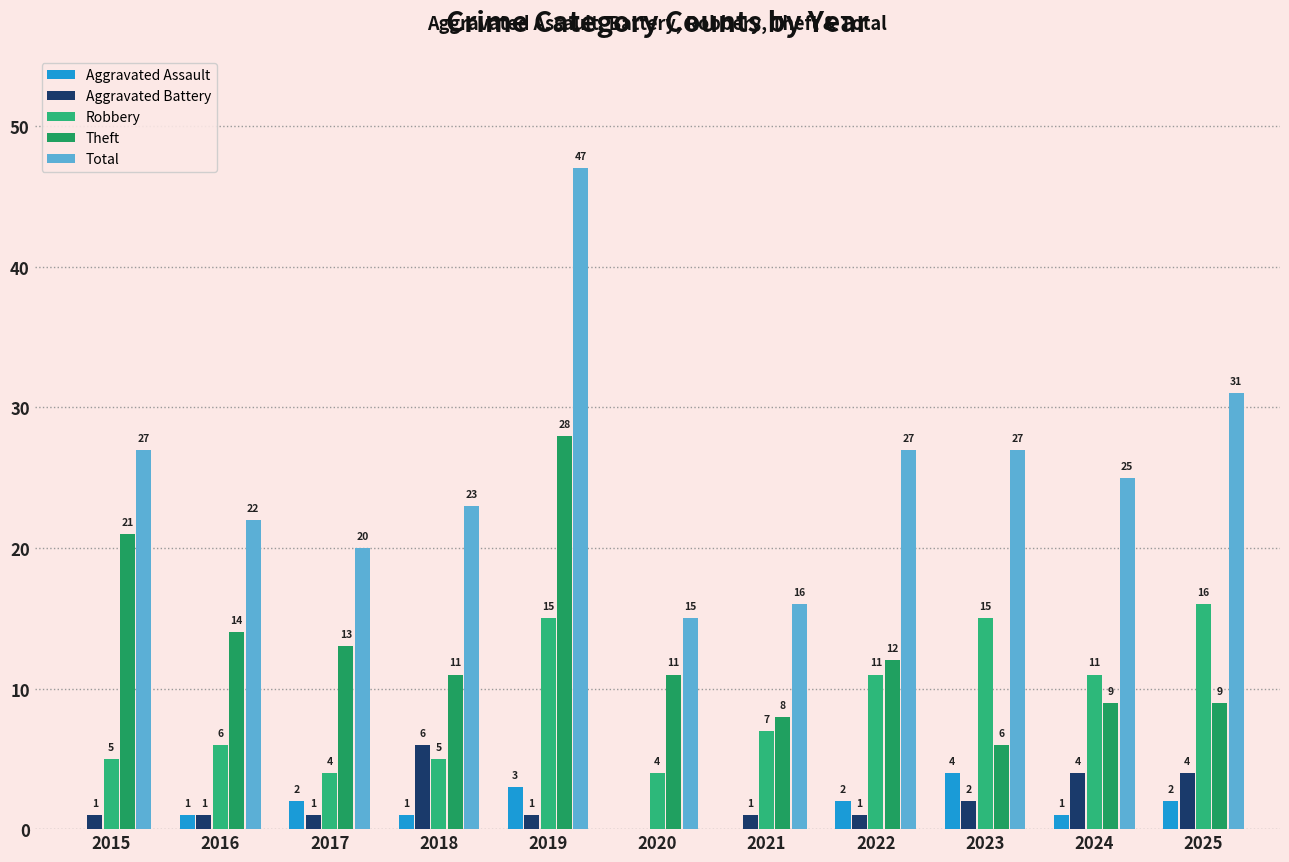

Reading left to right, what are all the values shown in this chart?

Aggravated Assault: 2015=0	2016=1	2017=2	2018=1	2019=3	2020=0	2021=0	2022=2	2023=4	2024=1	2025=2
Aggravated Battery: 2015=1	2016=1	2017=1	2018=6	2019=1	2020=0	2021=1	2022=1	2023=2	2024=4	2025=4
Robbery: 2015=5	2016=6	2017=4	2018=5	2019=15	2020=4	2021=7	2022=11	2023=15	2024=11	2025=16
Theft: 2015=21	2016=14	2017=13	2018=11	2019=28	2020=11	2021=8	2022=12	2023=6	2024=9	2025=9
Total: 2015=27	2016=22	2017=20	2018=23	2019=47	2020=15	2021=16	2022=27	2023=27	2024=25	2025=31